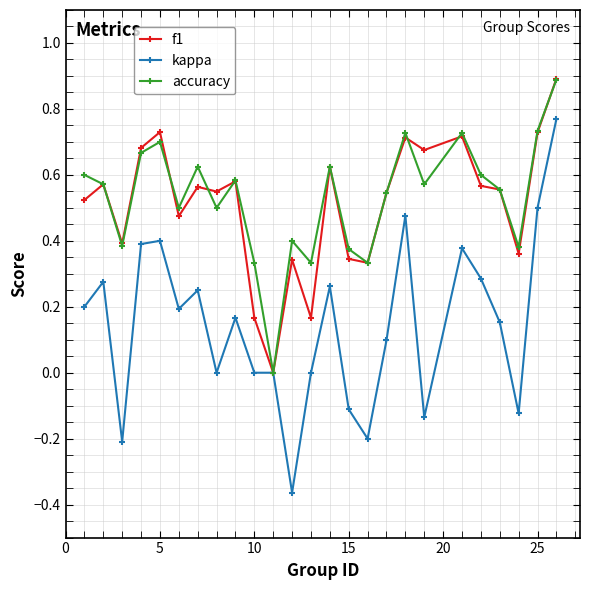

Which series has the largest range (max minus min)?

kappa